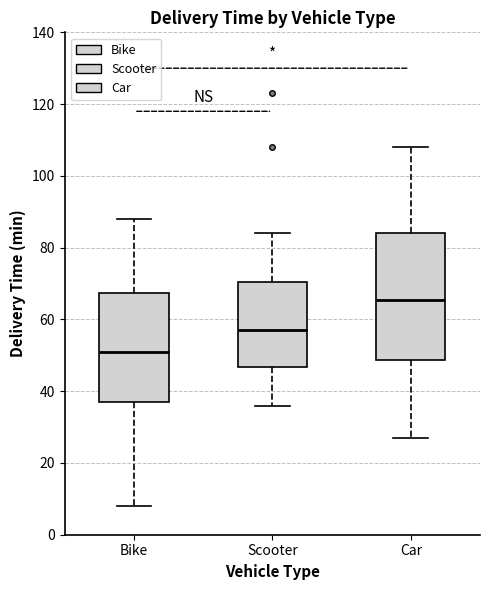

Where does the upper whisker of the box for Bike end on the y-axis? The values are not printed on the chart, so give them approximately, as read against the axis.

88